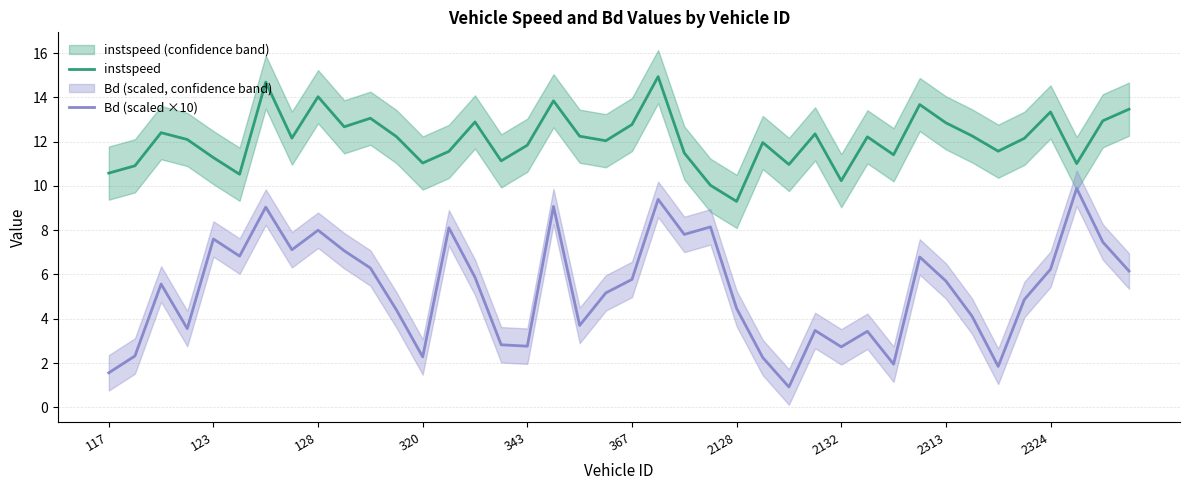

What is the value of the instspeed point at the 24th from the left?

10.0